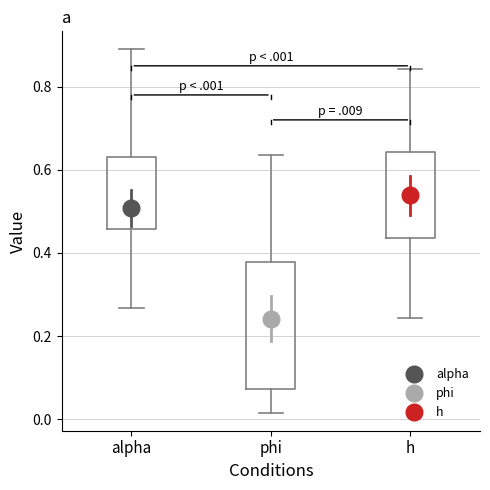

Which box's median line is the highest?

h